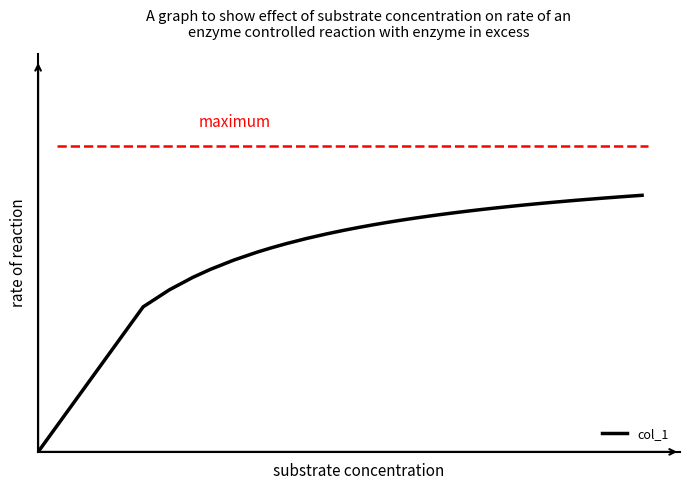

Does the chart have visible grid lines?

No